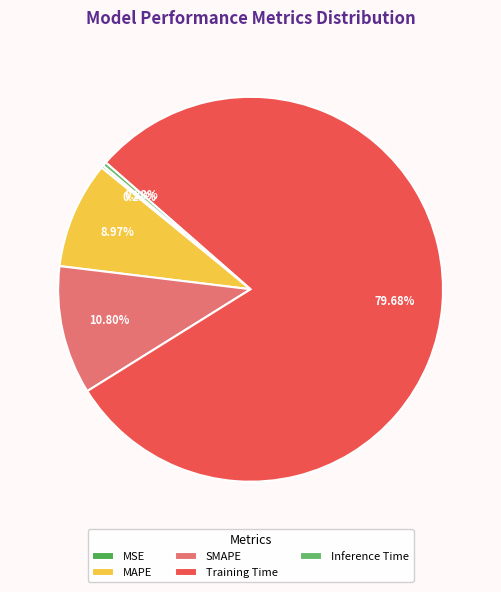

Combined, what portion of the pie is SMAPE and MAPE?

19.8%